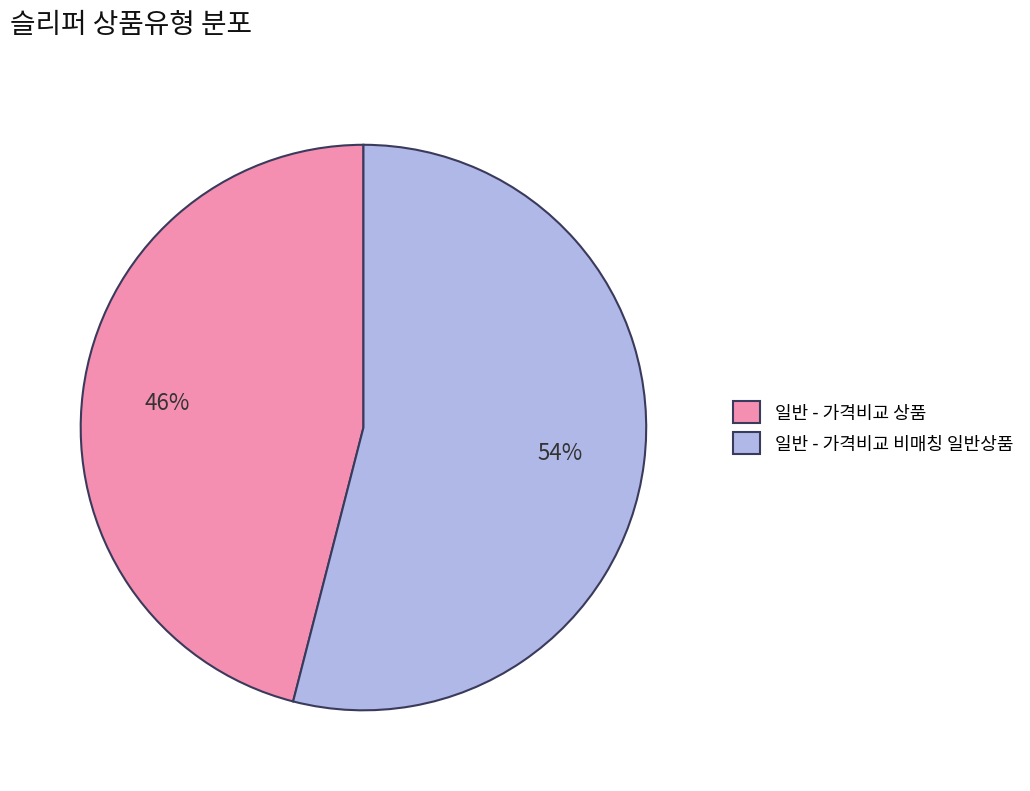

What is the smallest slice in the pie chart?

일반 - 가격비교 상품